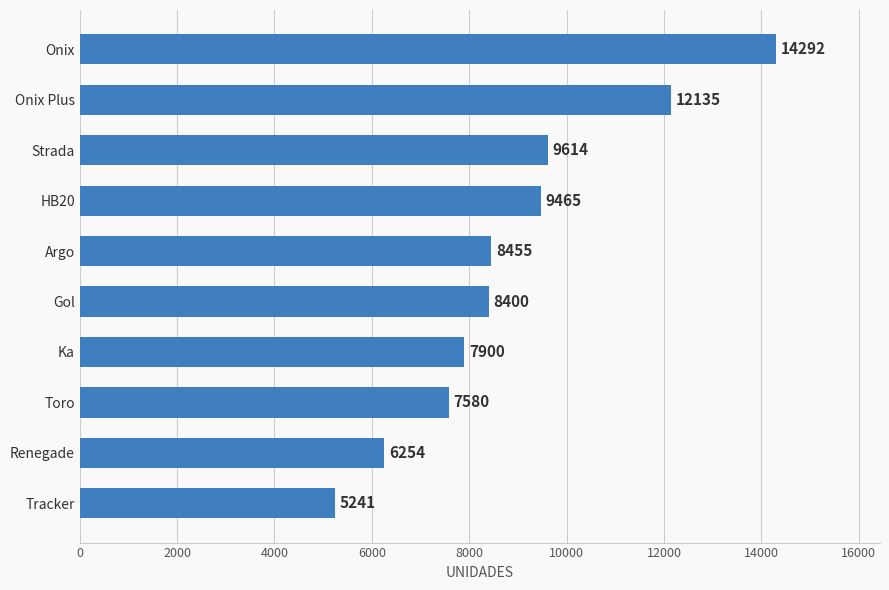

What is the value of the 1st bar from the top?

14292